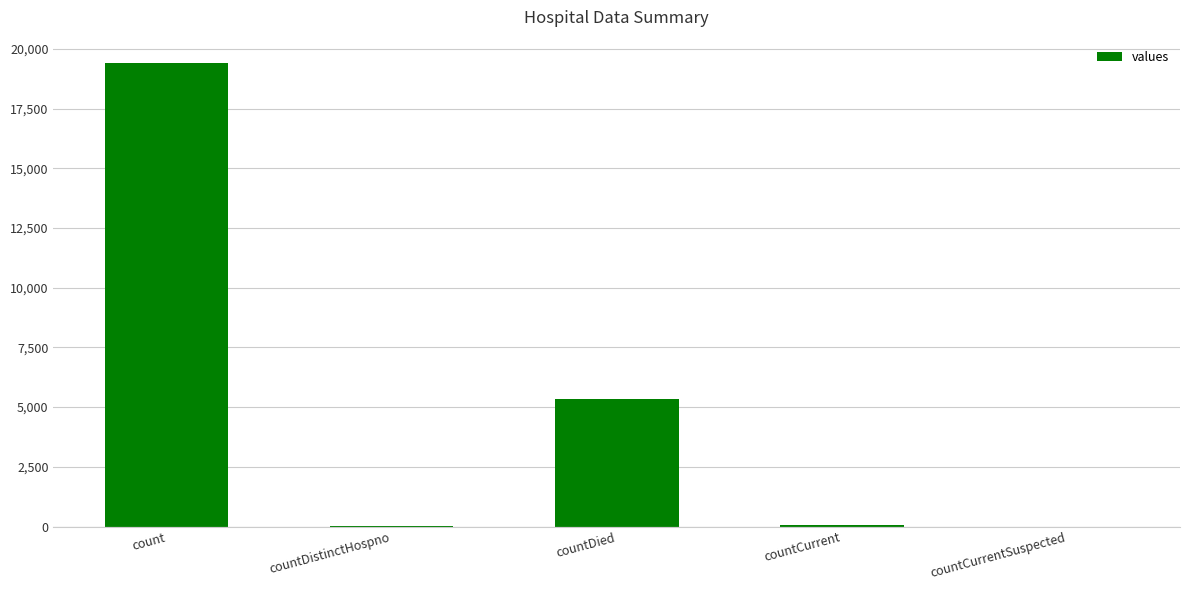

True or false: the data shows 60 at countCurrent.

True